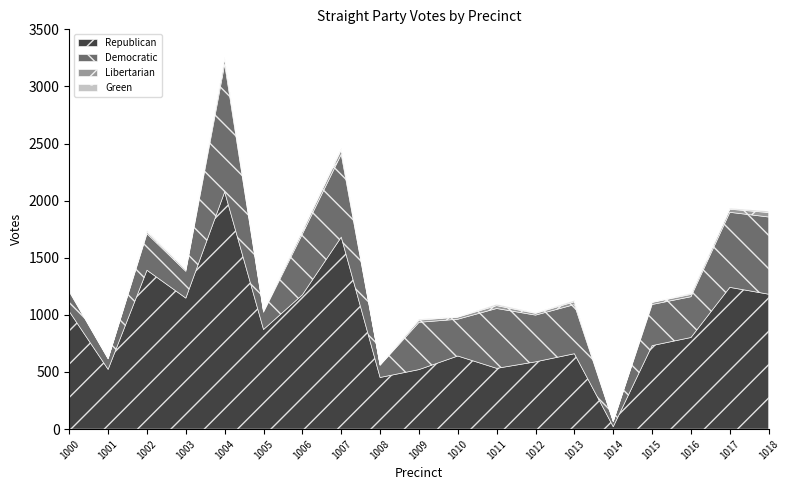

What is the sum of all Green values?

120